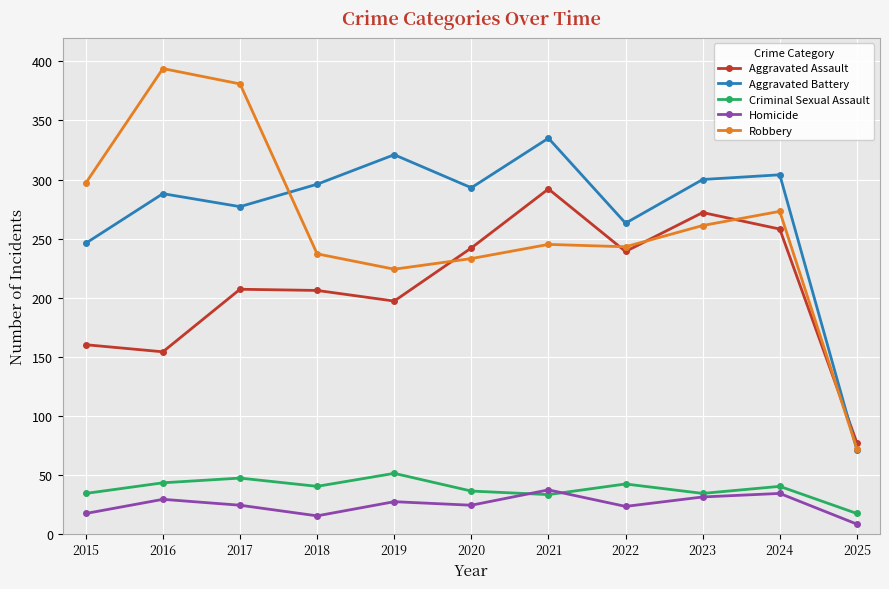

What is the sum of the Aggravated Battery values at 2022 and 2024?

567